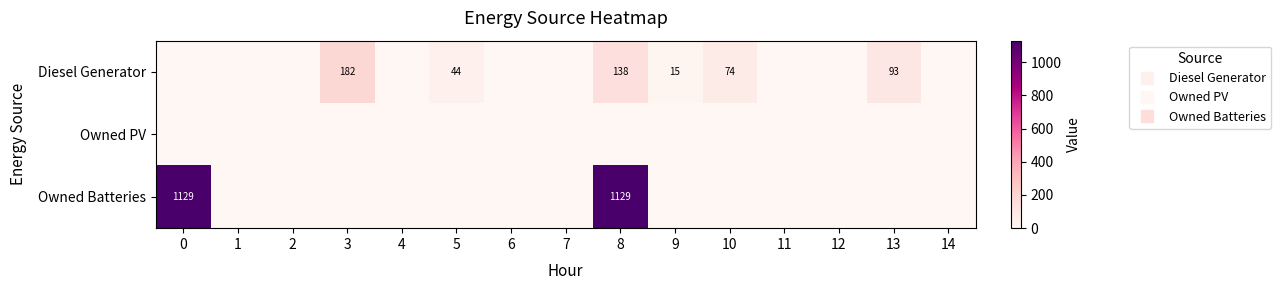

At which category is the sum across all series the highest?

8